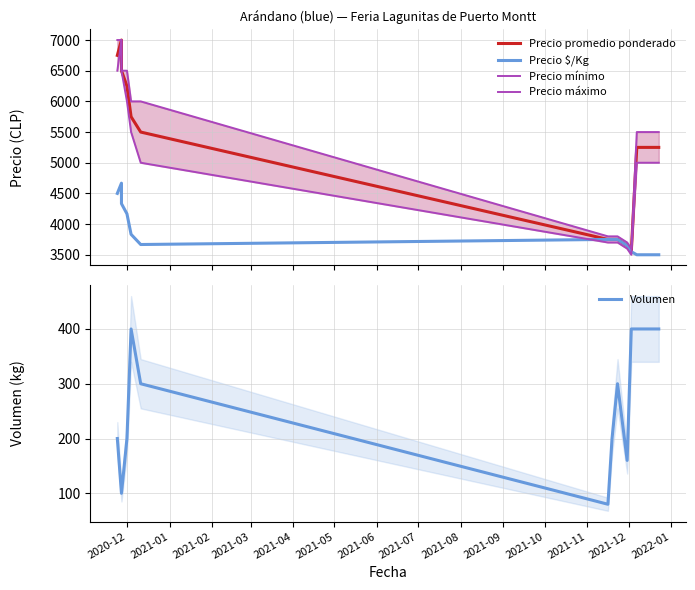

The Precio $/Kg series shows 3667 at 2021-05. True or false?

True